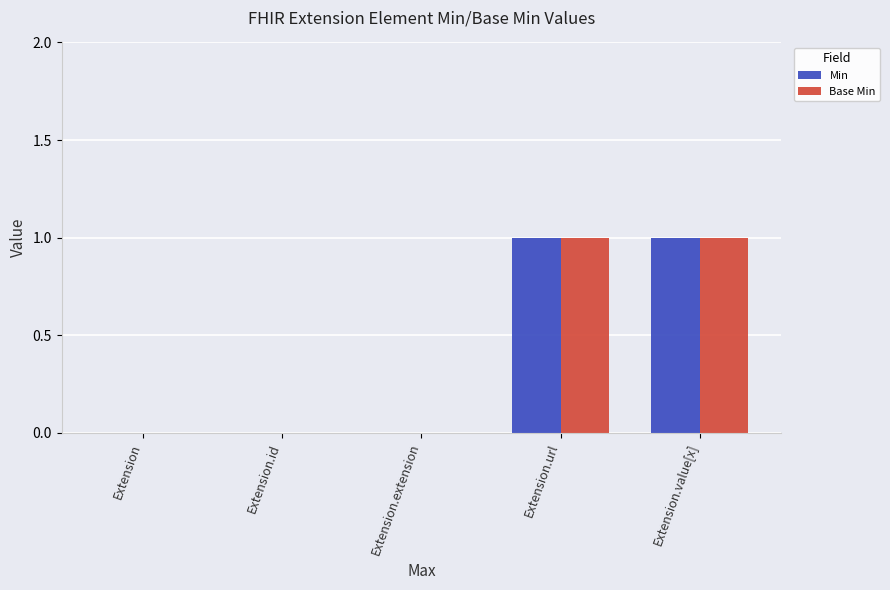

What is the approximate value of Min at Extension.value[x]?

1